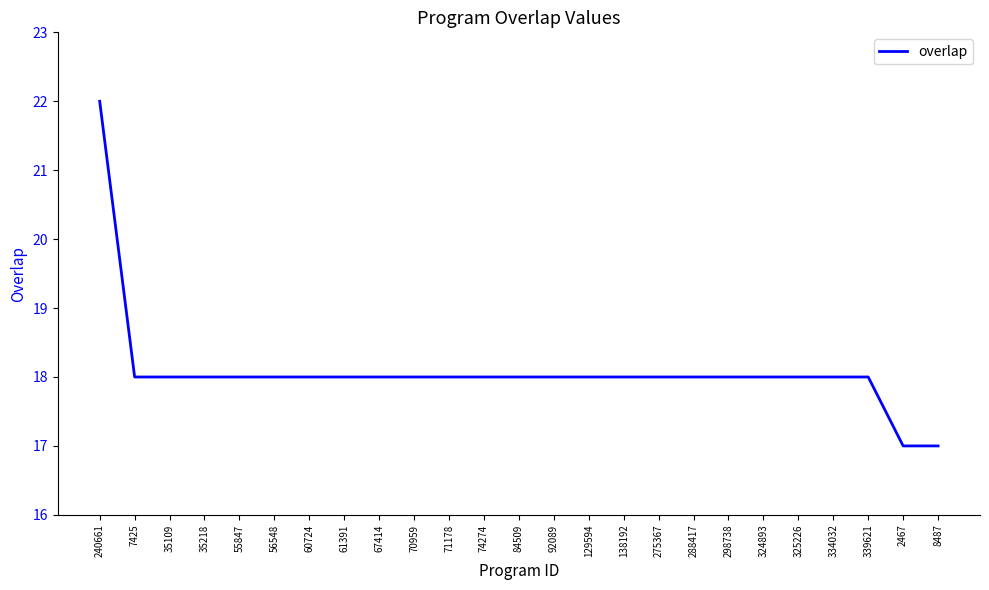

What is the maximum value shown in the chart?

22